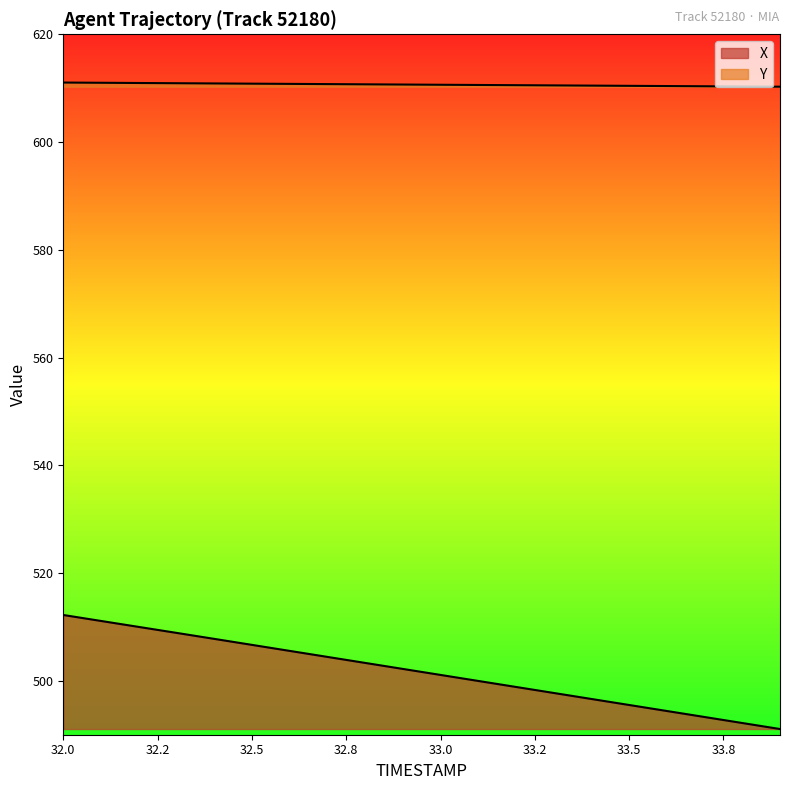

What position from the left is 33.4?

15